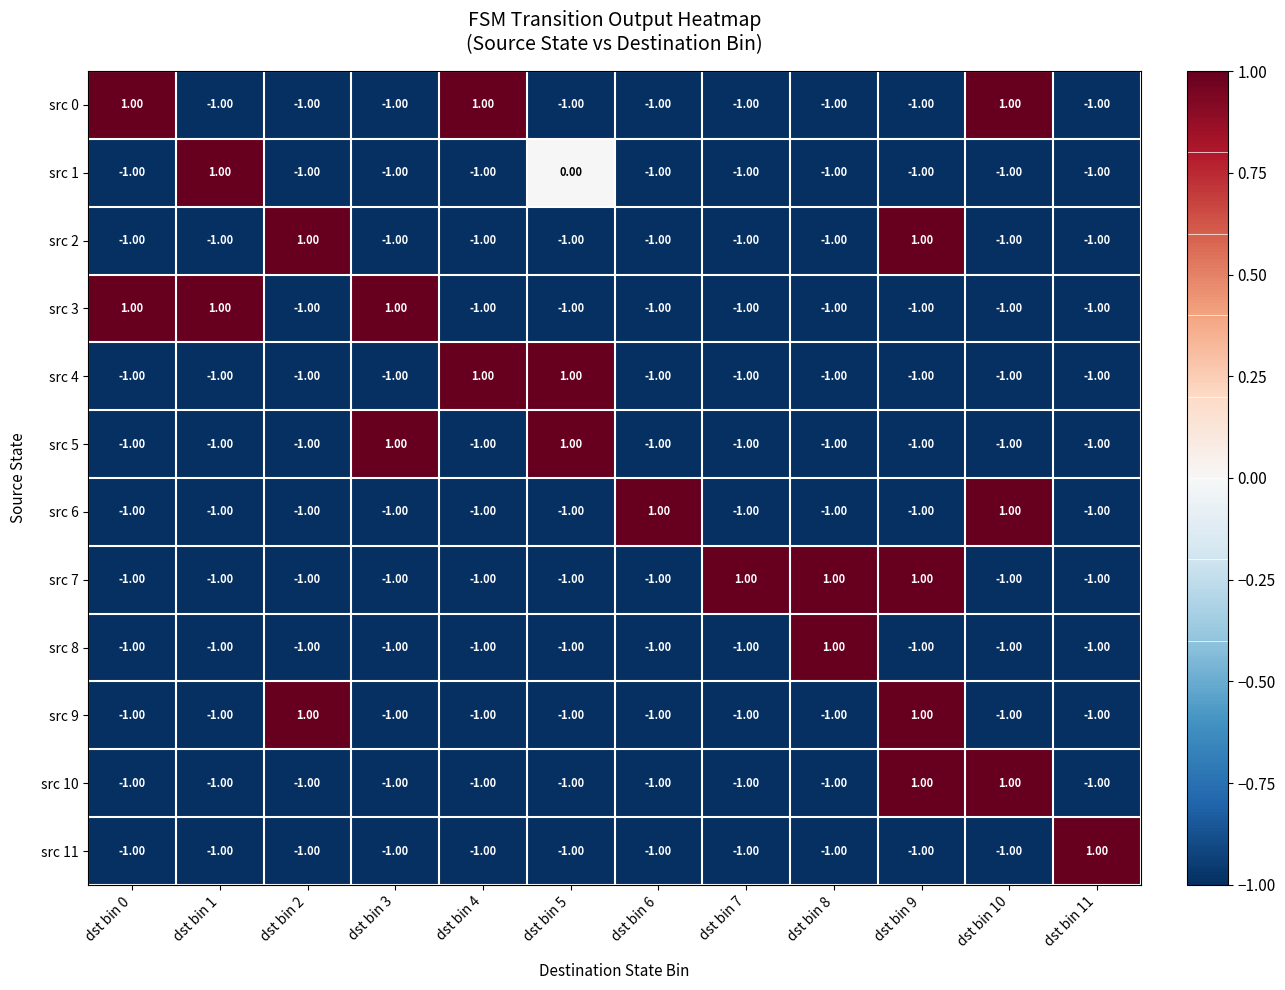

How many series are shown in this chart?

12